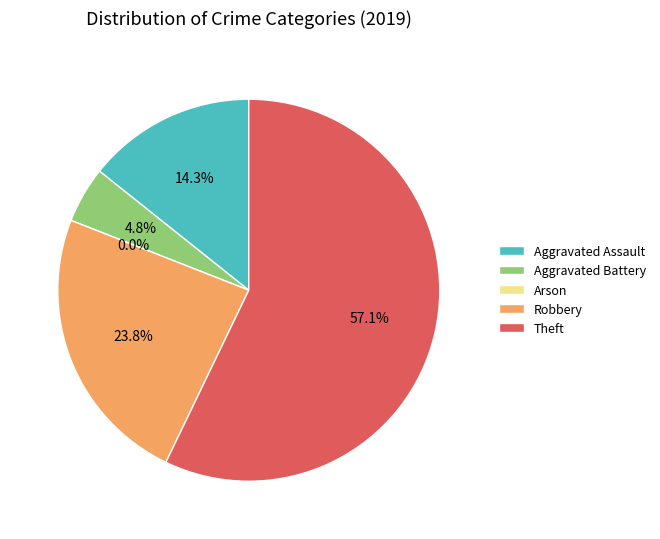

How many slices are in this pie chart?

5